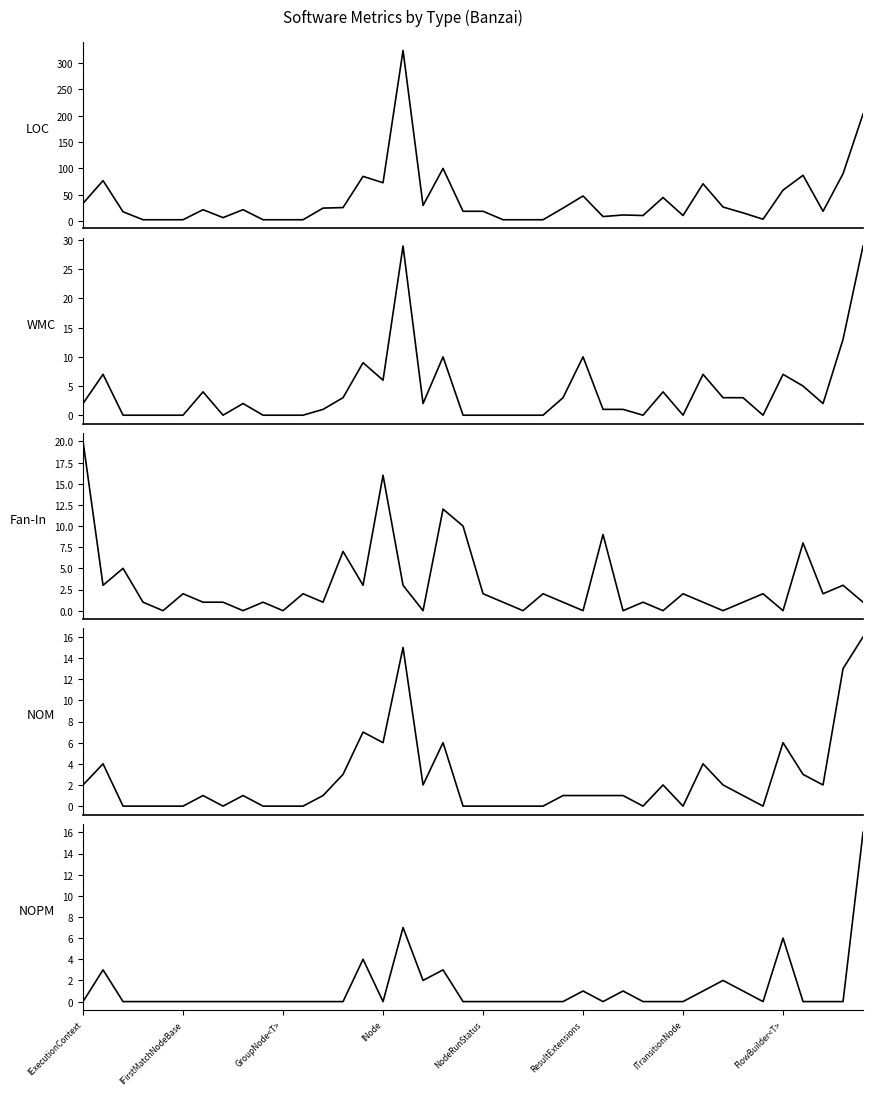

What is the sum of the Fan-In values at 12 and 28?

2